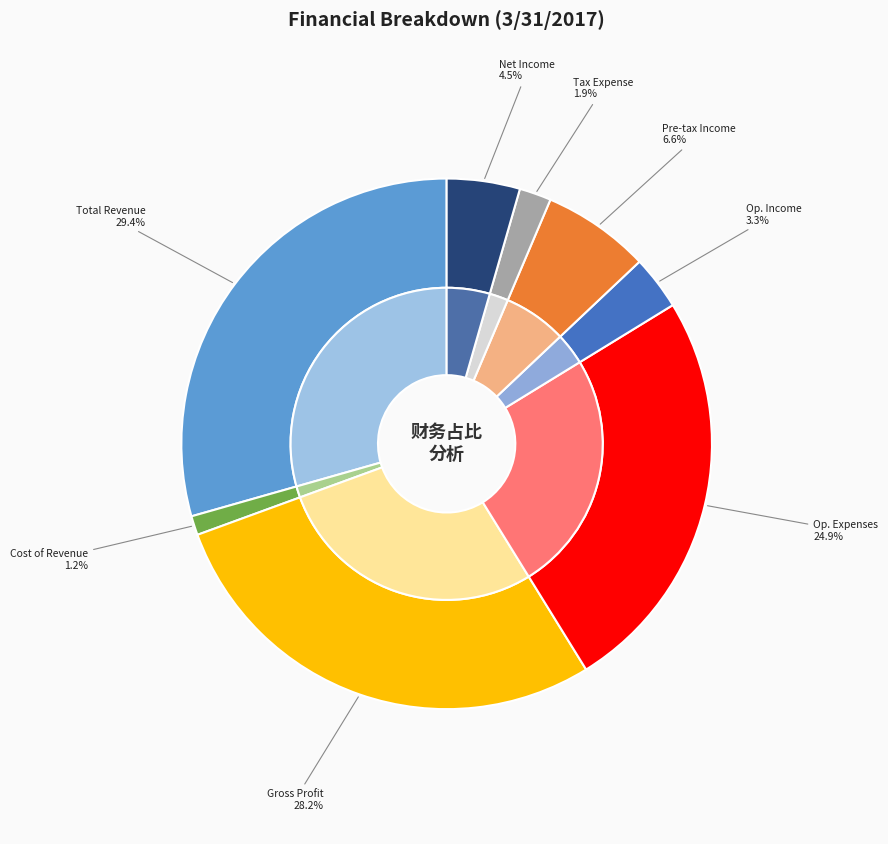

To the nearest percent, what is the difference between the Operating Income or Loss and Gross Profit slice percentages?

25%